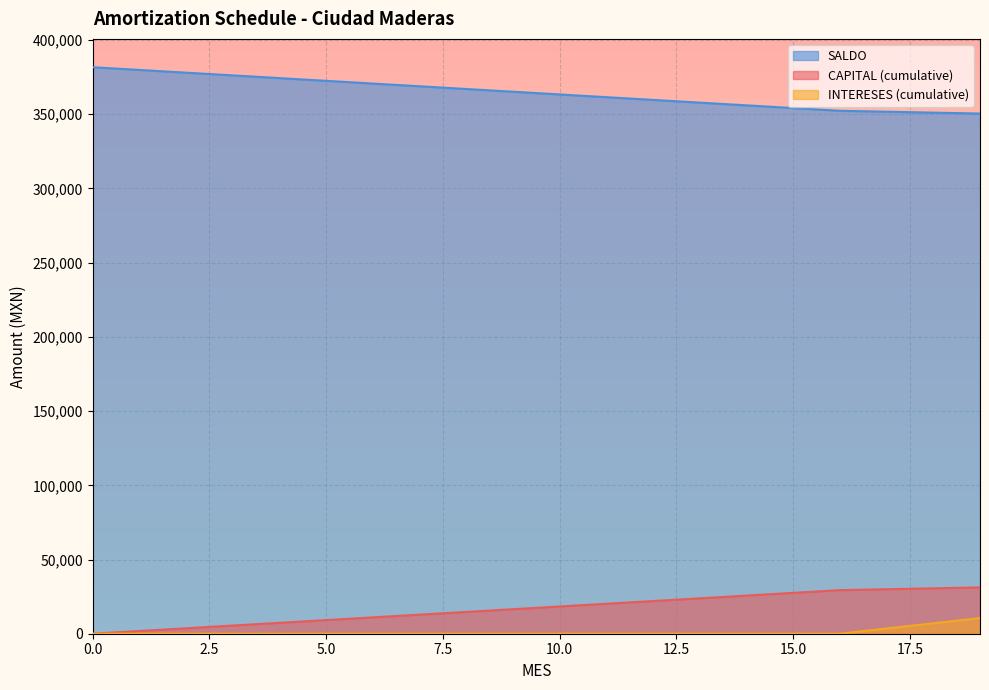

What are all the series names shown in the legend?

SALDO, CAPITAL (cumulative), INTERESES (cumulative)